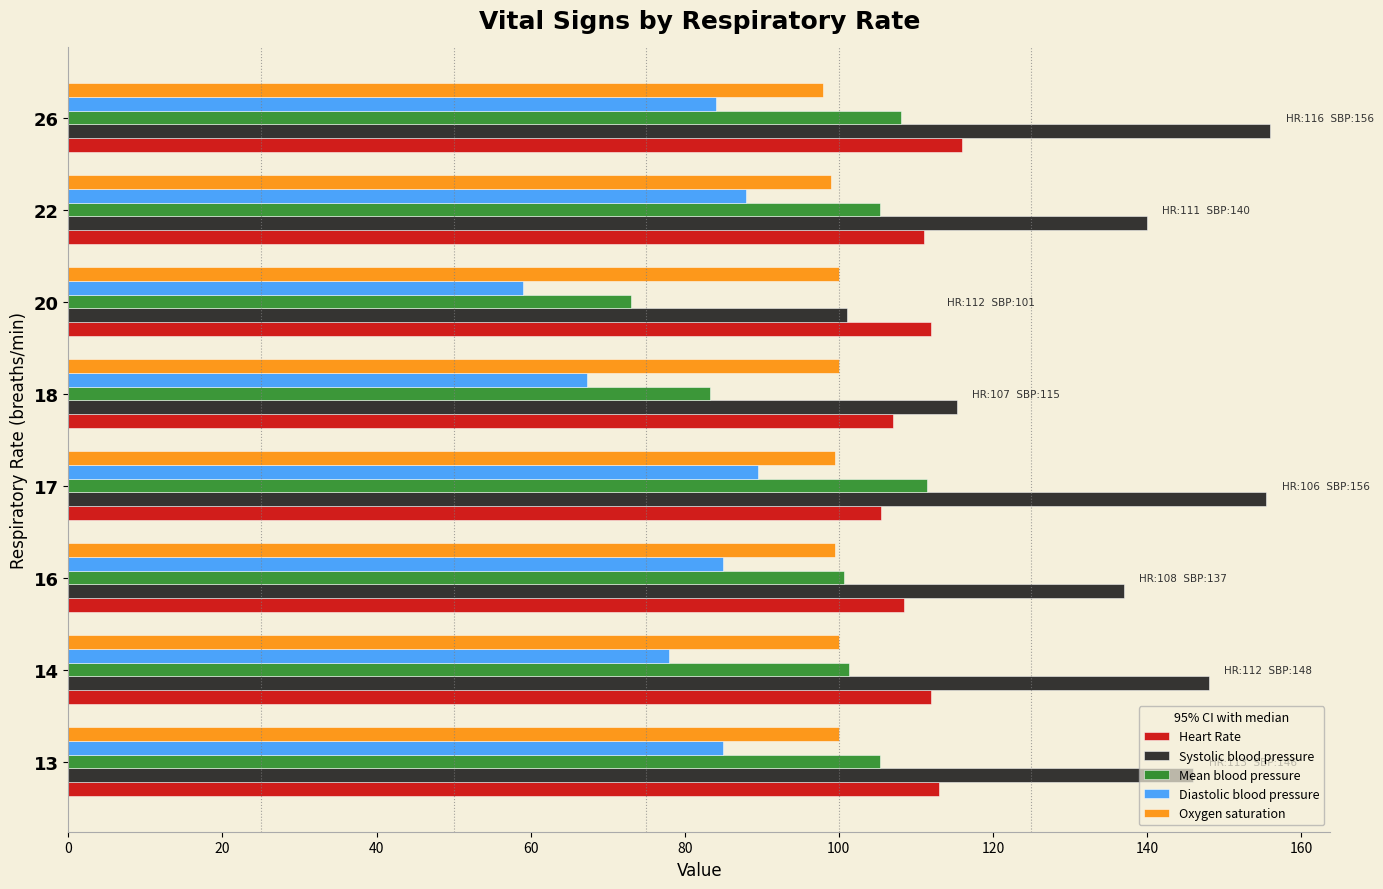

At which category does the chart reach its minimum across all series?

20